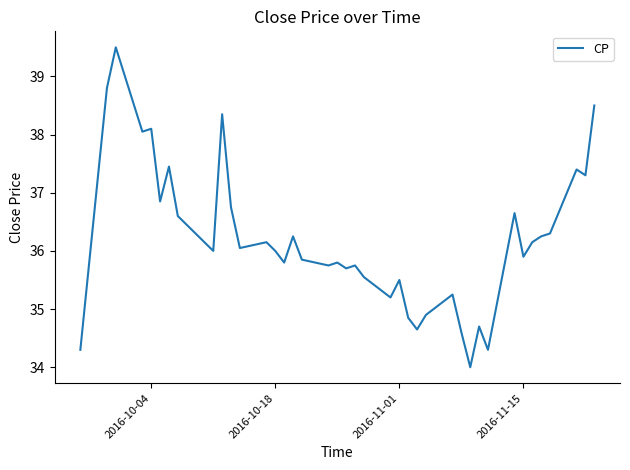

What is the smallest value displayed?

34.0